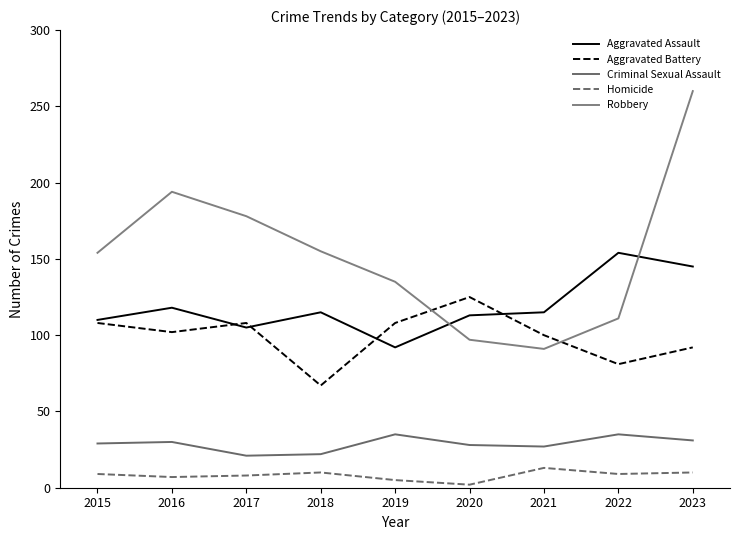

What is the total value across all series at 2017?

420